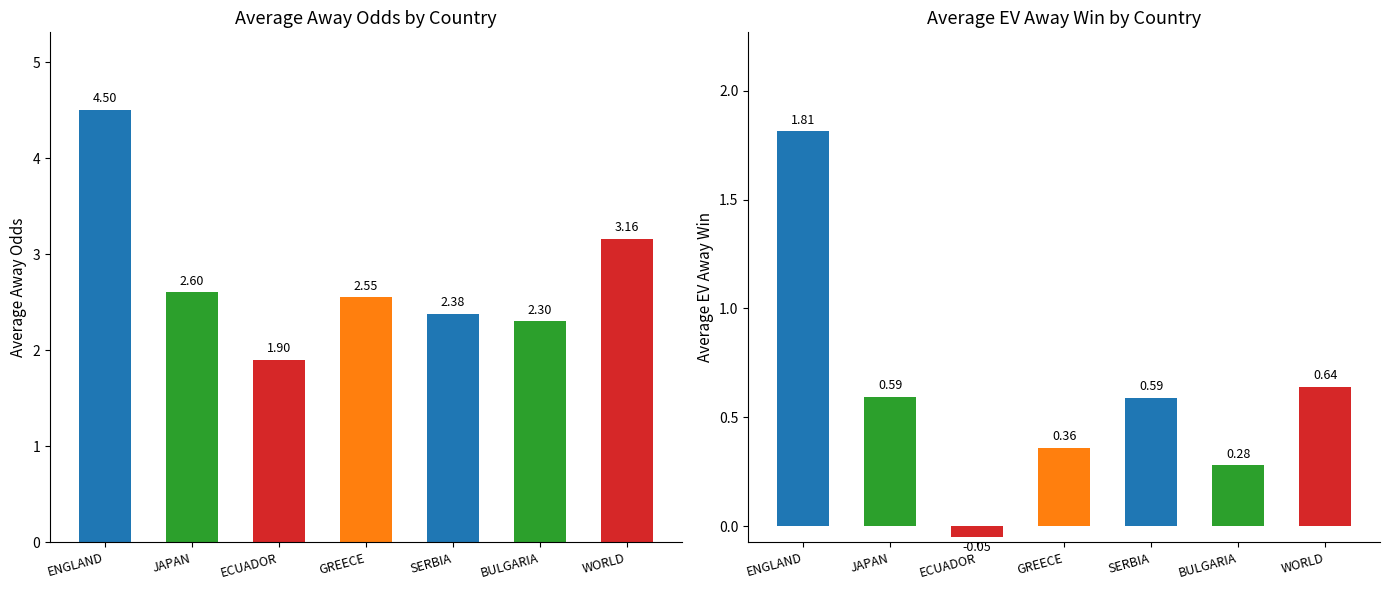

What are all the series names shown in the legend?

Away Odds, EV Away Win